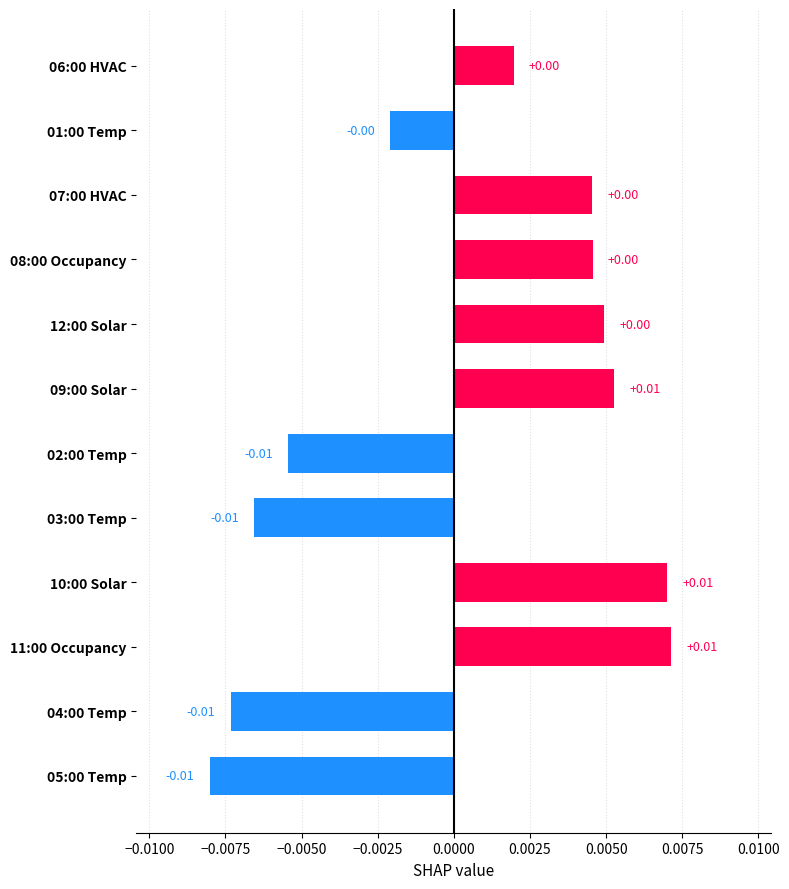

Which has a higher value, 05:00 Temp or 06:00 HVAC?

06:00 HVAC